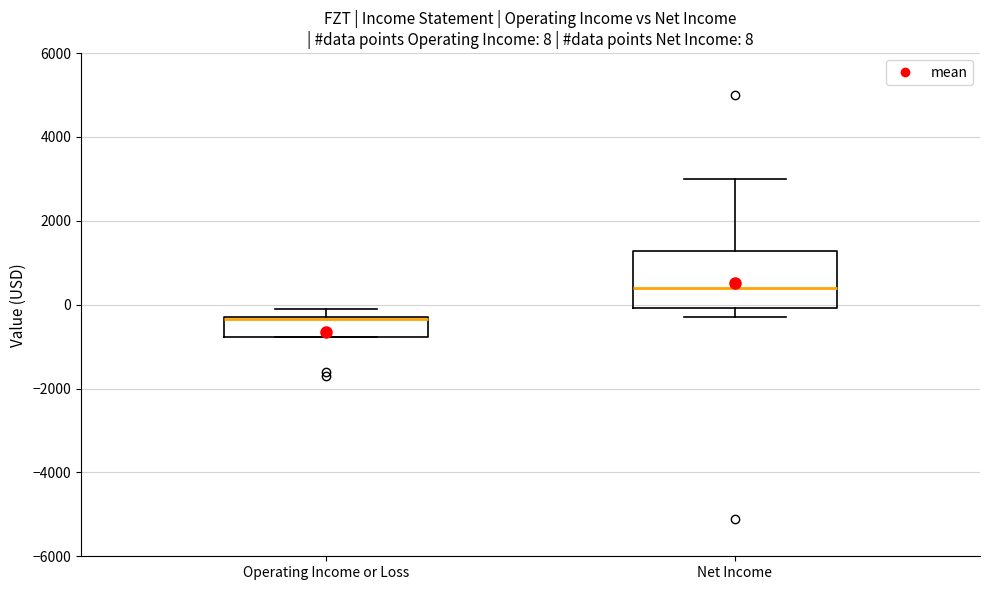

Which box's median line is the highest?

Net Income